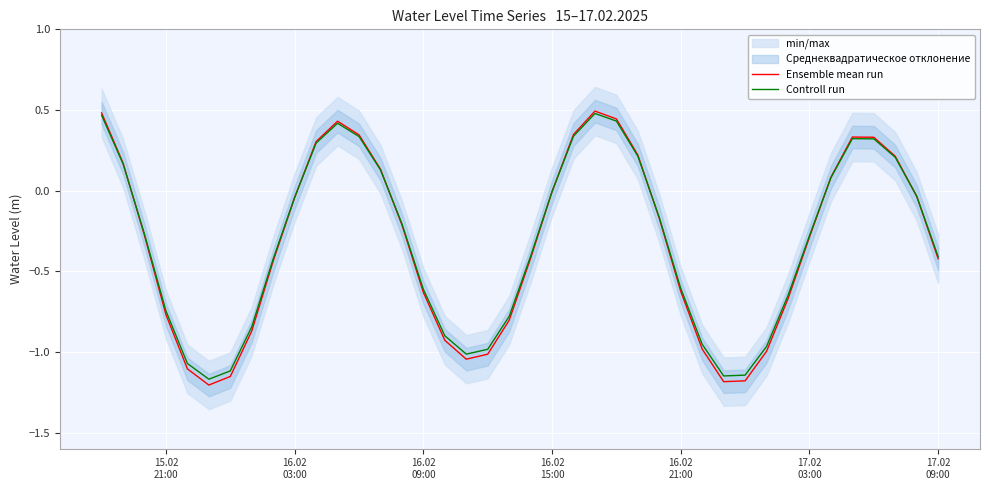

How many negative values does the Controll run series have?

26